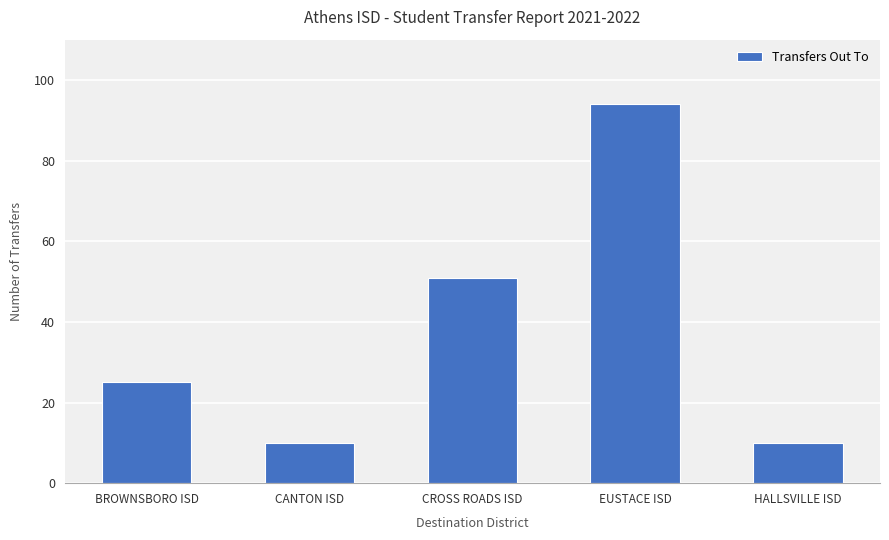

How many data points are less than 25?

2